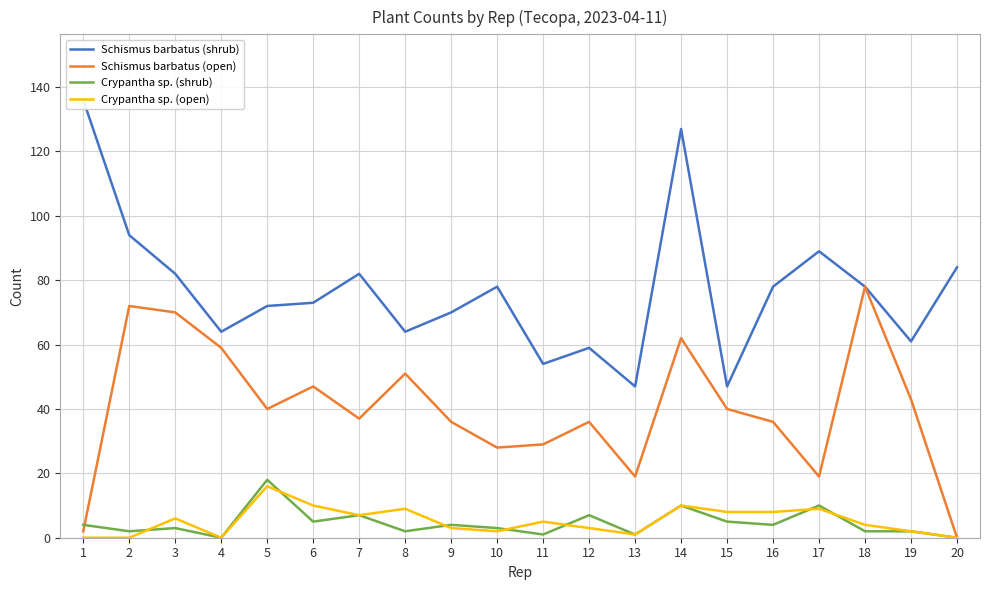

What is the difference between the maximum and minimum values in the Schismus barbatus (open) series?

78